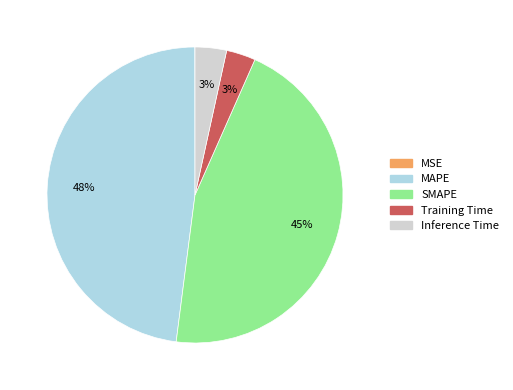

The Training Time slice represents 3% of the pie. True or false?

True